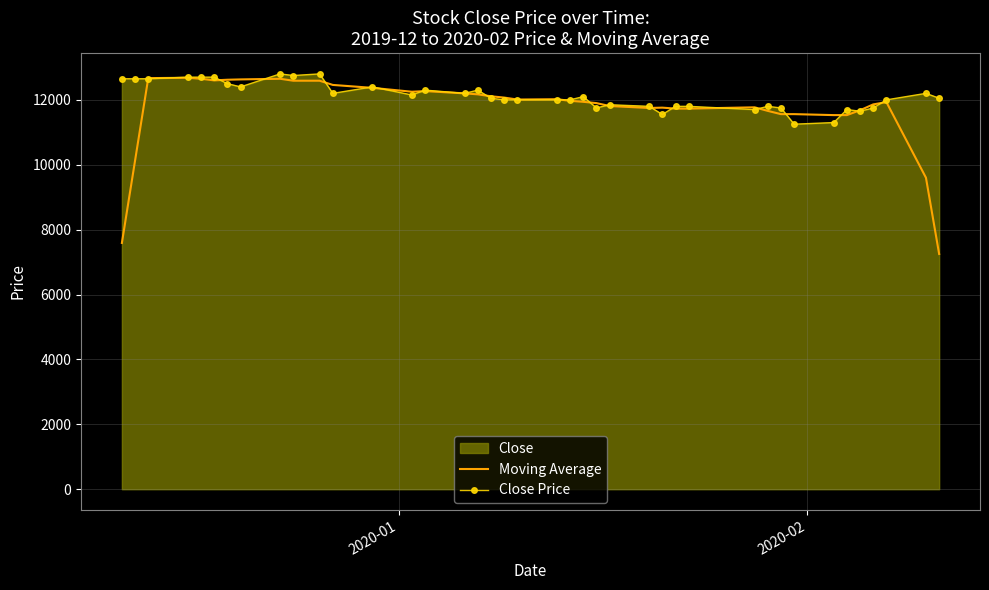

Reading left to right, list all the values displayed in this chart.

Moving Average: 7590	10130	12670	12680	12650	12600	12620	12630	12650	12590	12590	12460	12370	12250	12270	12200	12170	12110	12070	12010	12020	11970	11940	11900	11810	11750	11760	11730	11730	11770	11660	11560	11560	11530	11530	11680	11860	11930	9600	7250
Close Price: 12650	12650	12650	12700	12700	12700	12500	12400	12800	12750	12800	12200	12400	12150	12300	12200	12300	12050	12000	12000	12000	12000	12100	11750	11850	11800	11550	11800	11800	11700	11800	11750	11250	11300	11700	11650	11750	12000	12200	12050